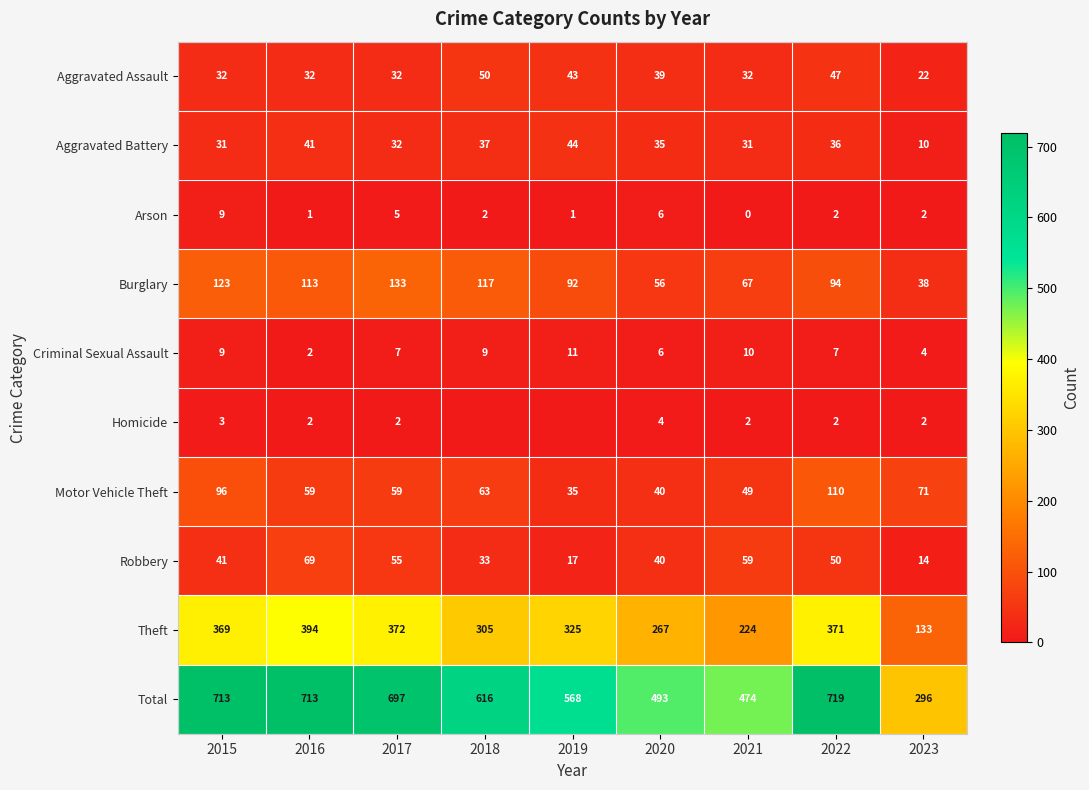

At which label does Motor Vehicle Theft first exceed 59?

2015